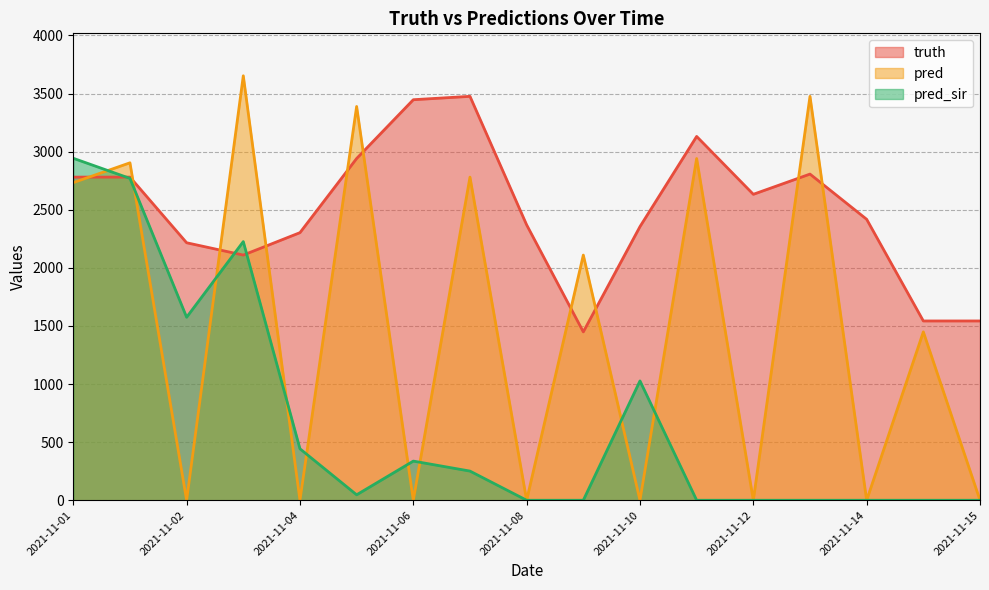

What are all the series names shown in the legend?

truth, pred, pred_sir